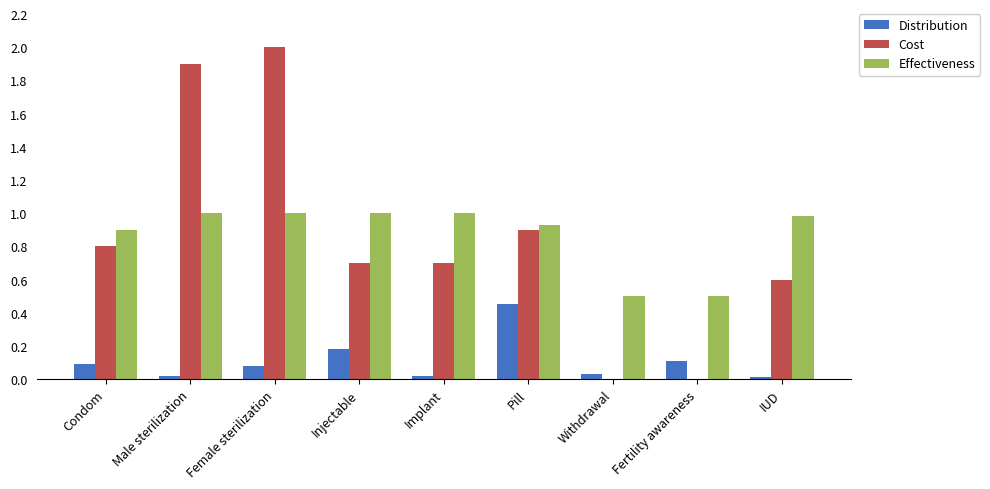

What is the sum of the Cost values at Pill and Injectable?

1.6